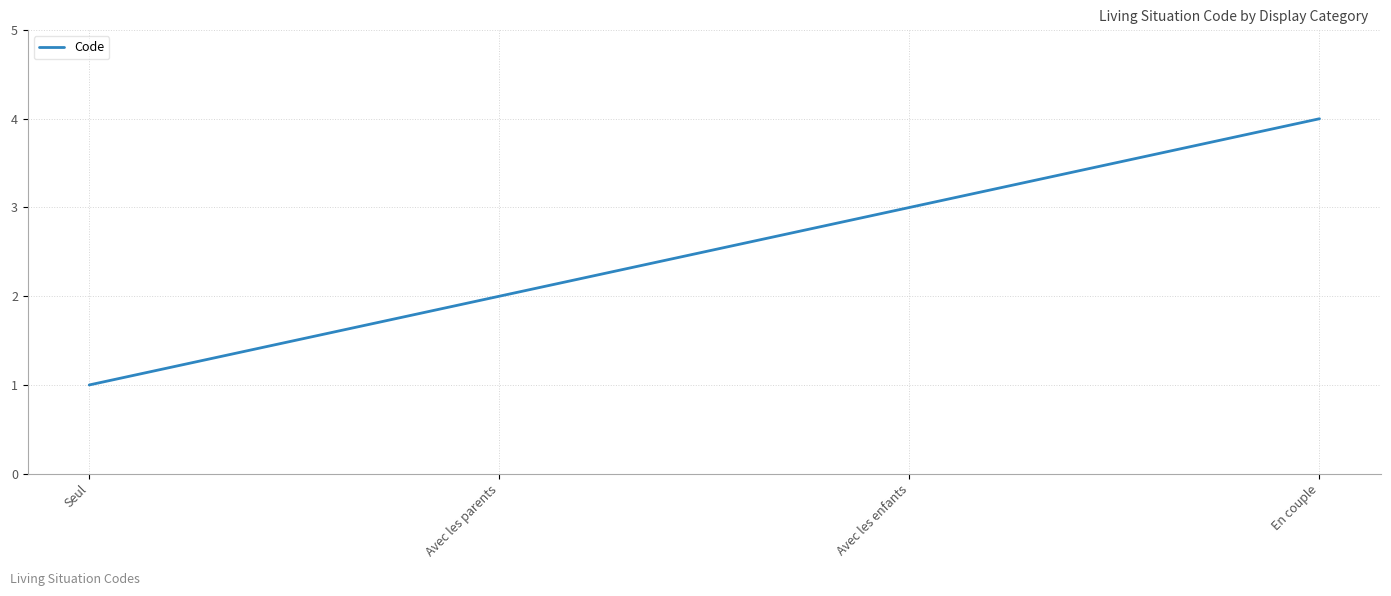

Reading right to left, extract all data points from this chart.

En couple=4	Avec les enfants=3	Avec les parents=2	Seul=1